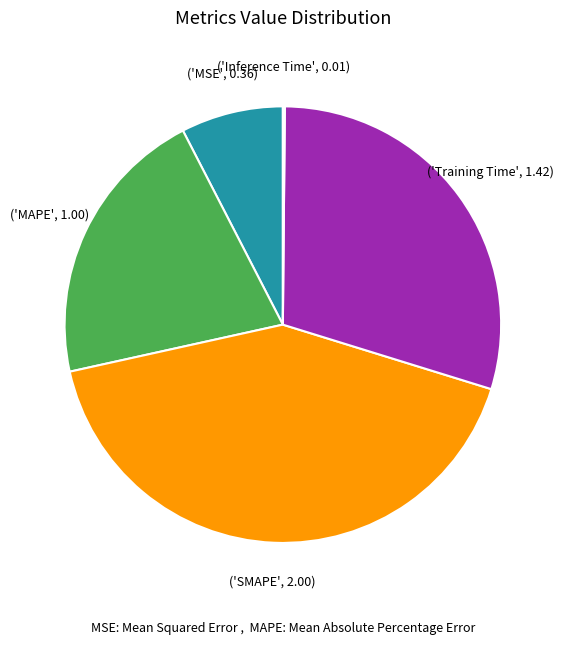

Does any single category account for the majority?

No